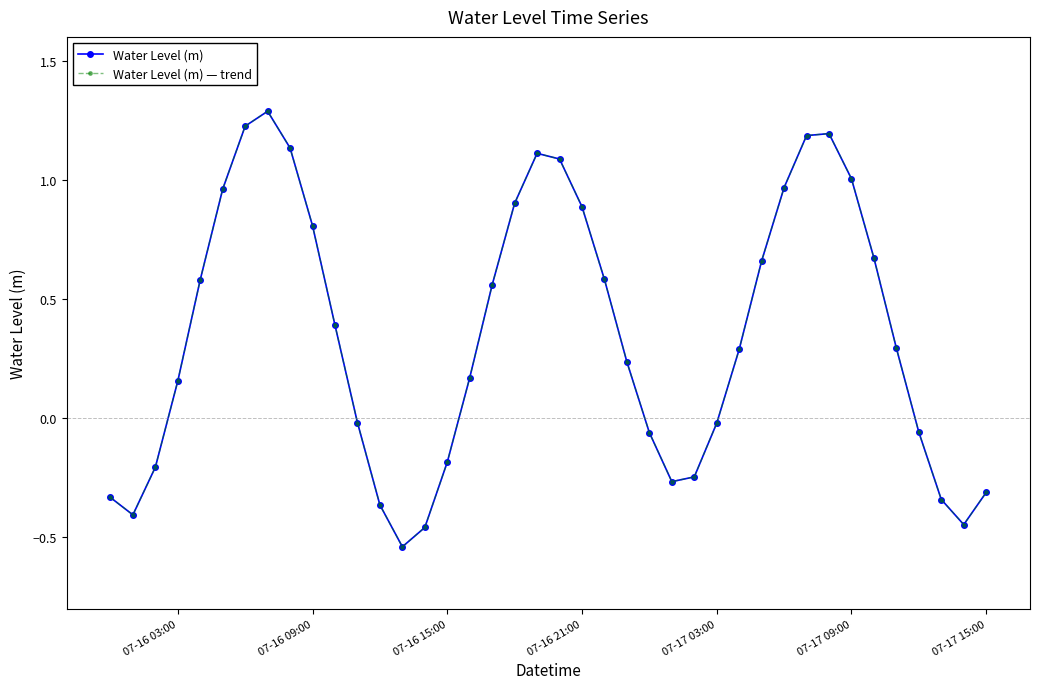

Is this an area chart (filled region under the line)?

No